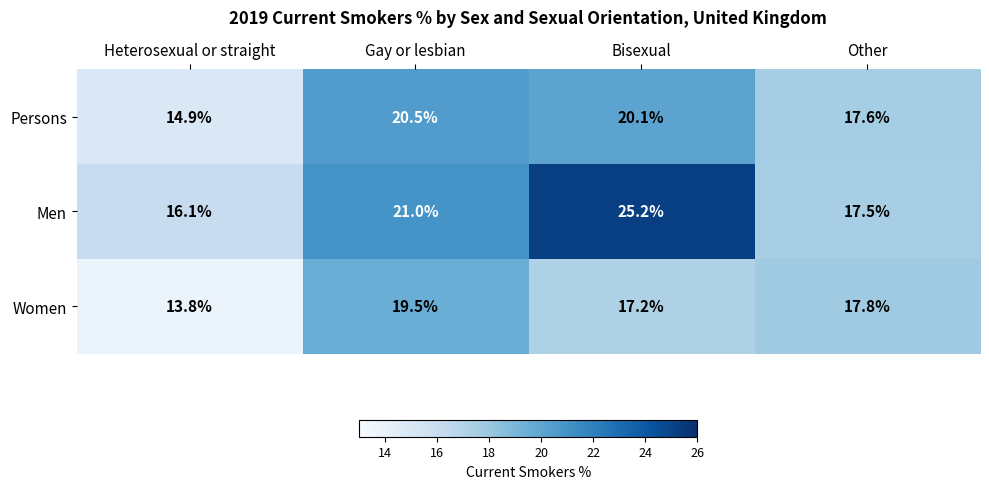

How many values in the Men series are below 21?

2